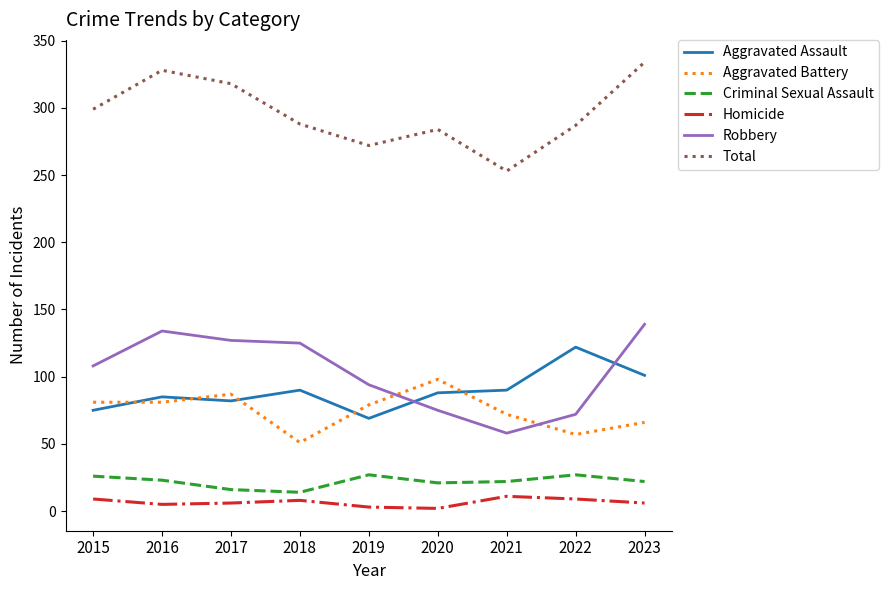

List the series in order of their peak value, lowest first.

Homicide, Criminal Sexual Assault, Aggravated Battery, Aggravated Assault, Robbery, Total